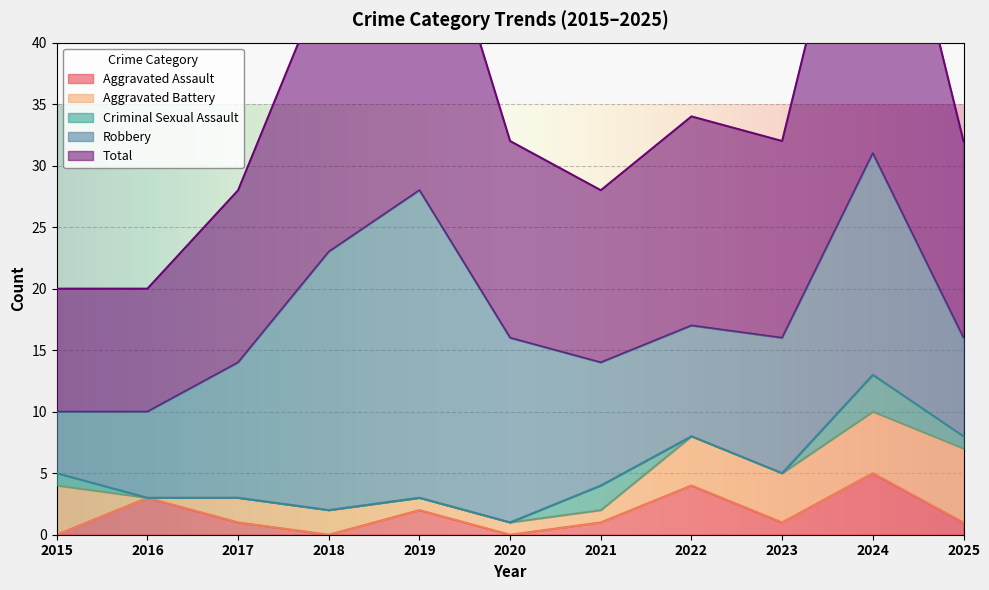

Is it true that Criminal Sexual Assault equals 2 at 2021?

True